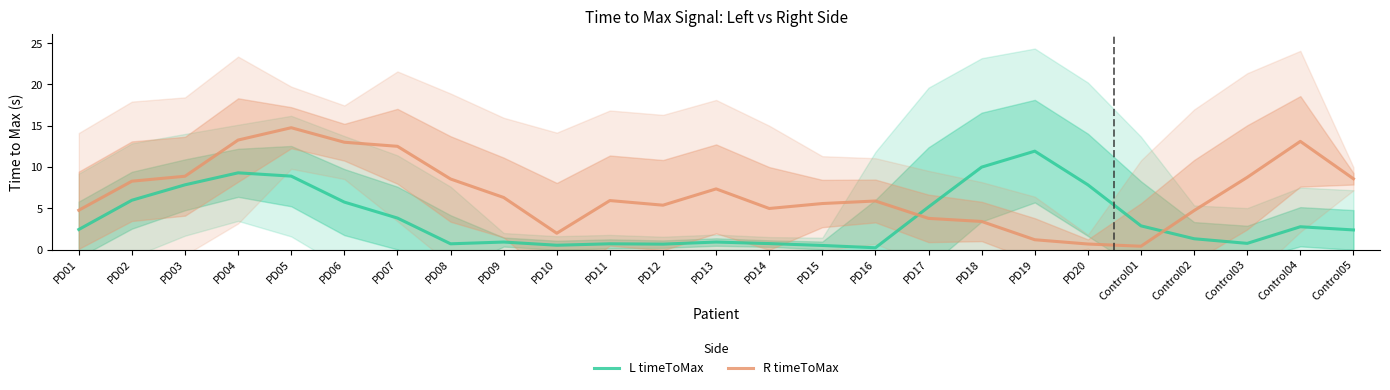

Reading left to right, extract all data points from this chart.

L timeToMax: PD01=2.4	PD02=6.0	PD03=7.8	PD04=9.3	PD05=8.9	PD06=5.7	PD07=3.8	PD08=0.7	PD09=0.9	PD10=0.5	PD11=0.7	PD12=0.7	PD13=0.9	PD14=0.7	PD15=0.5	PD16=0.2	PD17=5.2	PD18=10.0	PD19=11.9	PD20=7.8	Control01=2.9	Control02=1.3	Control03=0.7	Control04=2.8	Control05=2.4
R timeToMax: PD01=4.8	PD02=8.3	PD03=8.9	PD04=13.3	PD05=14.8	PD06=13.0	PD07=12.5	PD08=8.5	PD09=6.3	PD10=2.0	PD11=5.9	PD12=5.4	PD13=7.3	PD14=5.0	PD15=5.6	PD16=5.9	PD17=3.8	PD18=3.4	PD19=1.2	PD20=0.7	Control01=0.4	Control02=4.7	Control03=8.7	Control04=13.1	Control05=8.6